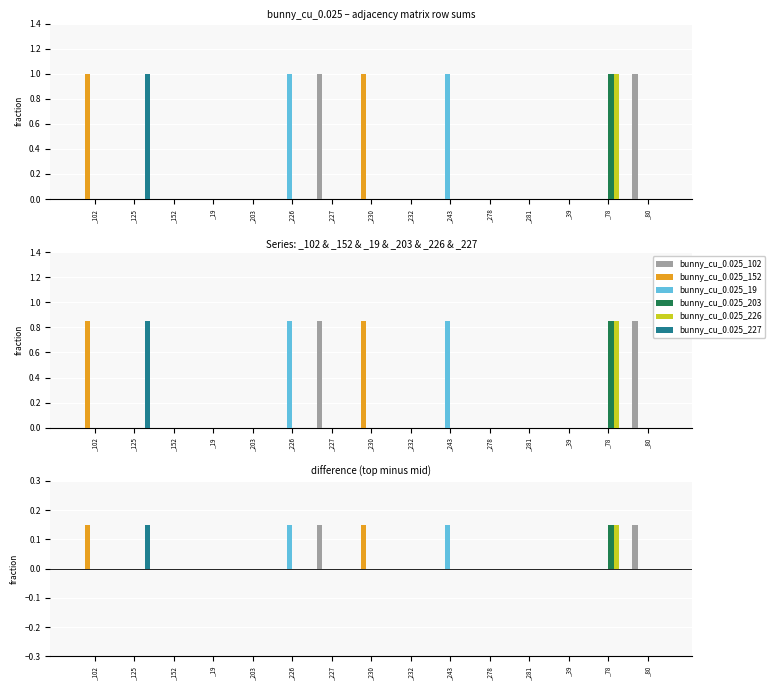

What position from the right is _80?

1